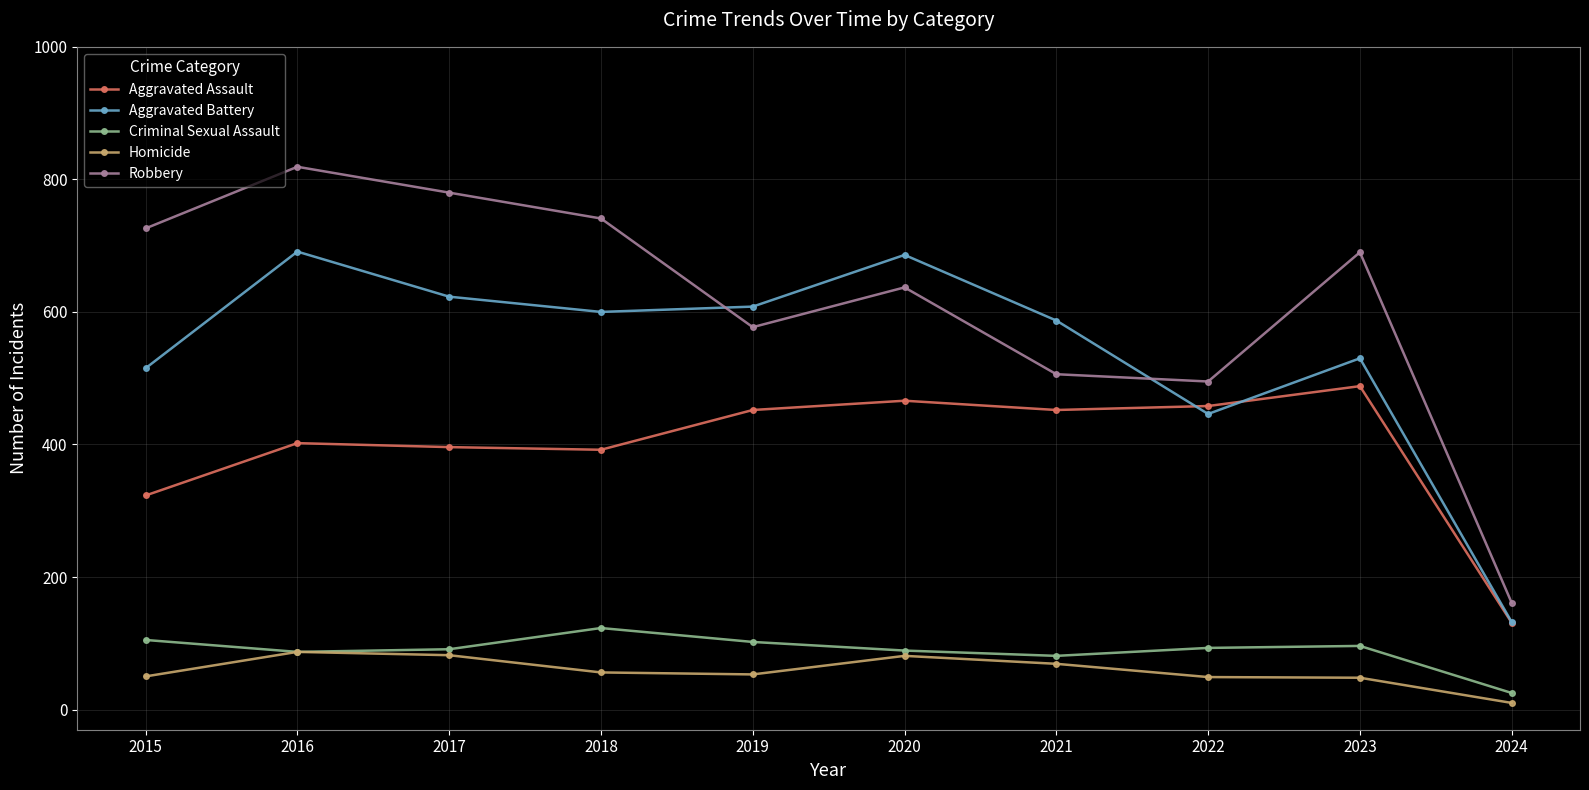

What is the difference between the maximum and minimum values in the Aggravated Assault series?

357